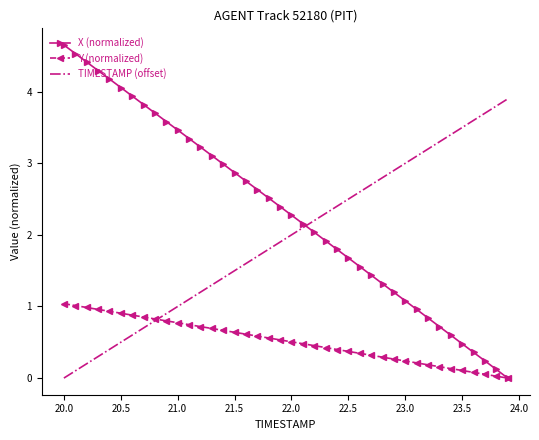

Which series ends up on top after the final intersection of X (normalized) and TIMESTAMP (offset)?

TIMESTAMP (offset)